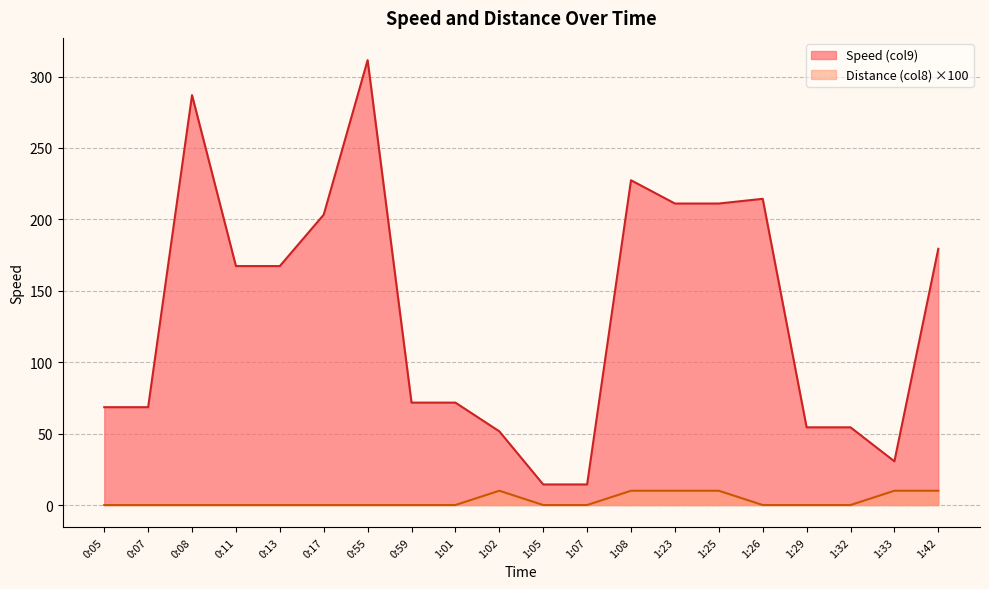

Reading right to left, what are all the values shown in this chart?

Speed (col9): 179.4	30.6	54.4	54.4	214.4	211.1	211.1	227.4	14.4	14.4	51.6	71.7	71.7	311.5	203.3	167.3	167.3	287.0	68.5	68.5
Distance (col8): 10.0	10.0	0.0	0.0	0.0	10.0	10.0	10.0	0.0	0.0	10.0	0.0	0.0	0.0	0.0	0.0	0.0	0.0	0.0	0.0